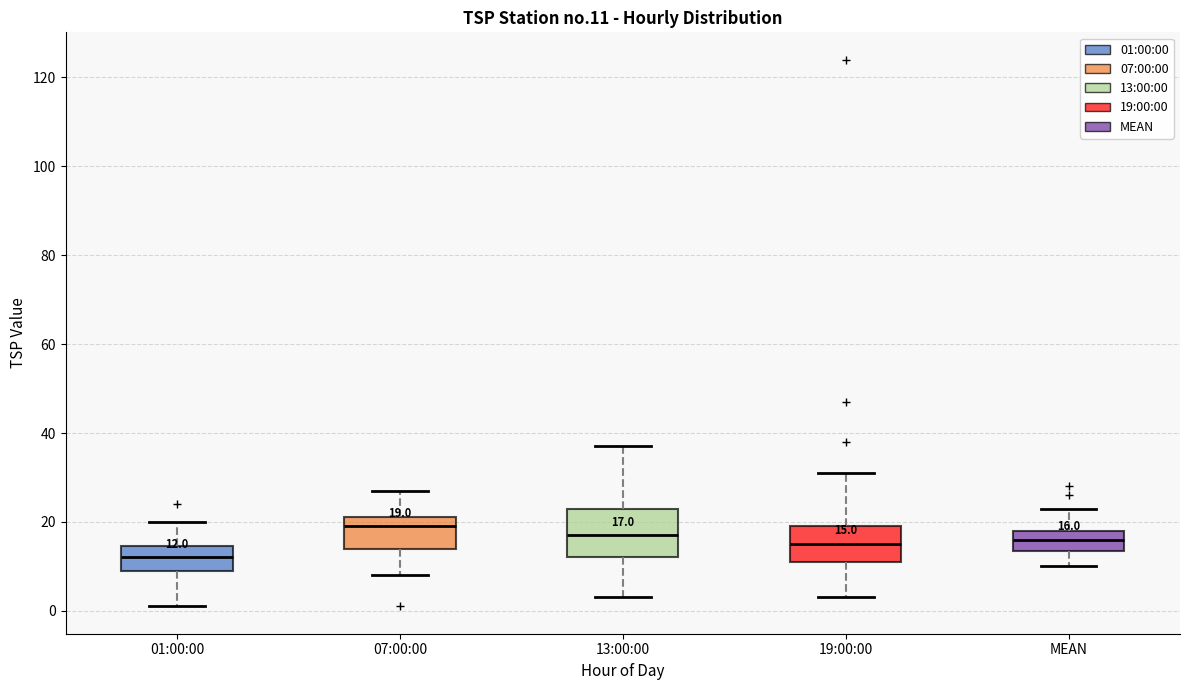

Which box is the tallest, from its lower edge to its upper edge?

13:00:00